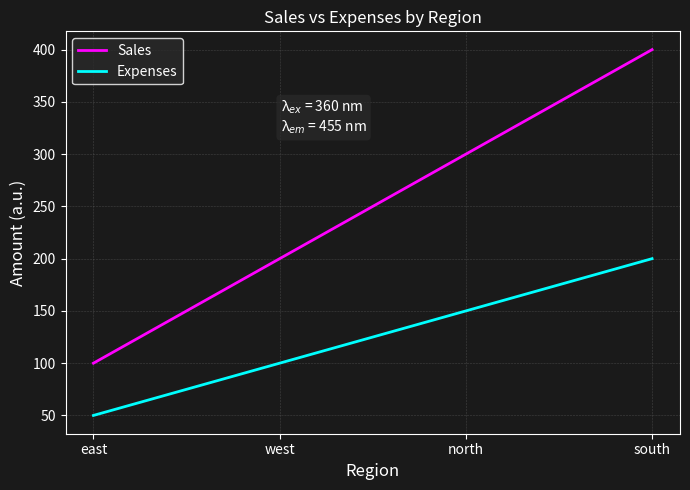

List the labels in order of Expenses value, largest first.

south, north, west, east